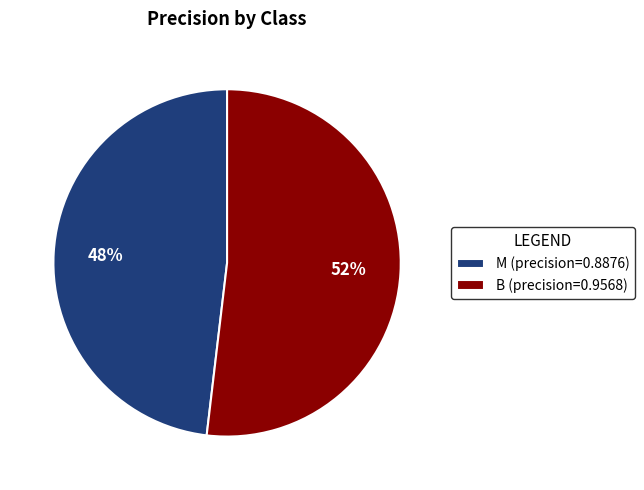

To the nearest percent, what is the average slice percentage?

50%